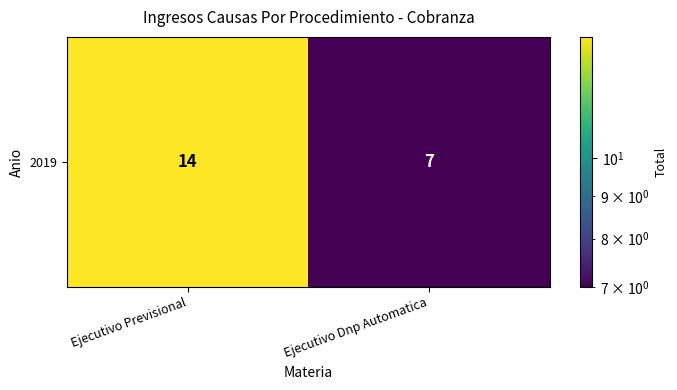

Rank the categories by value from highest to lowest.

Ejecutivo Previsional, Ejecutivo Dnp Automatica